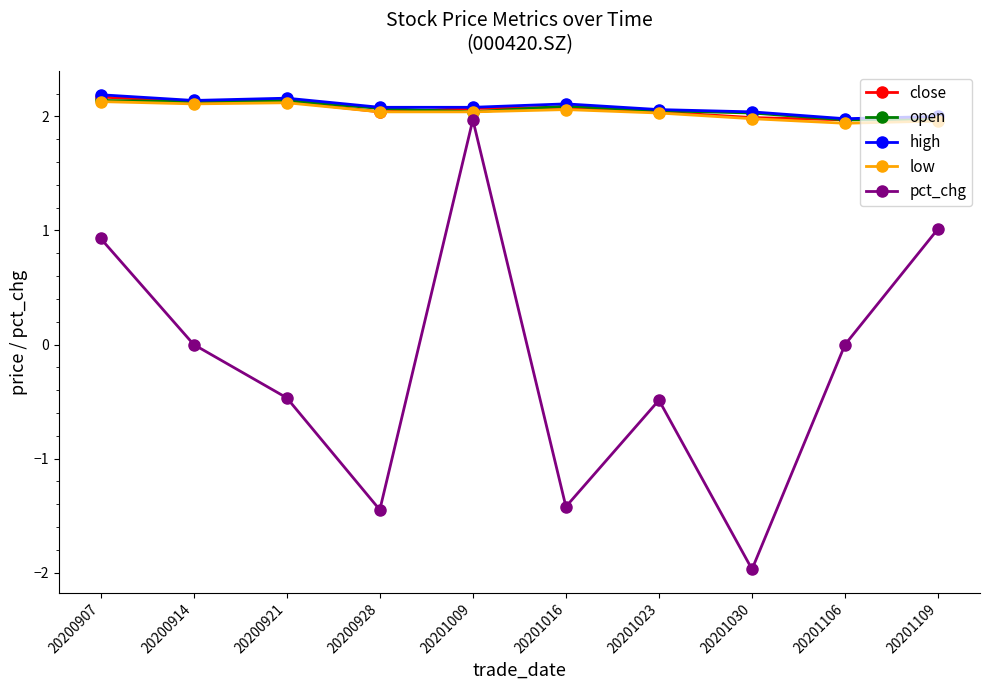

What is the difference between the second highest and minimum values in the pct_chg series?

3.0